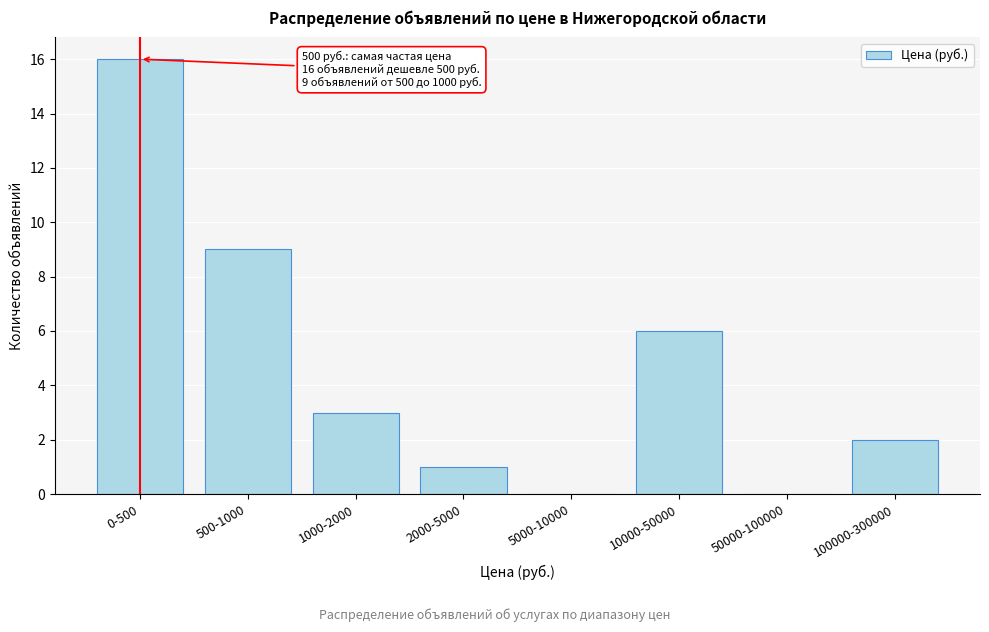

Reading right to left, list all the values displayed in this chart.

100000-300000=2	50000-100000=0	10000-50000=6	5000-10000=0	2000-5000=1	1000-2000=3	500-1000=9	0-500=16